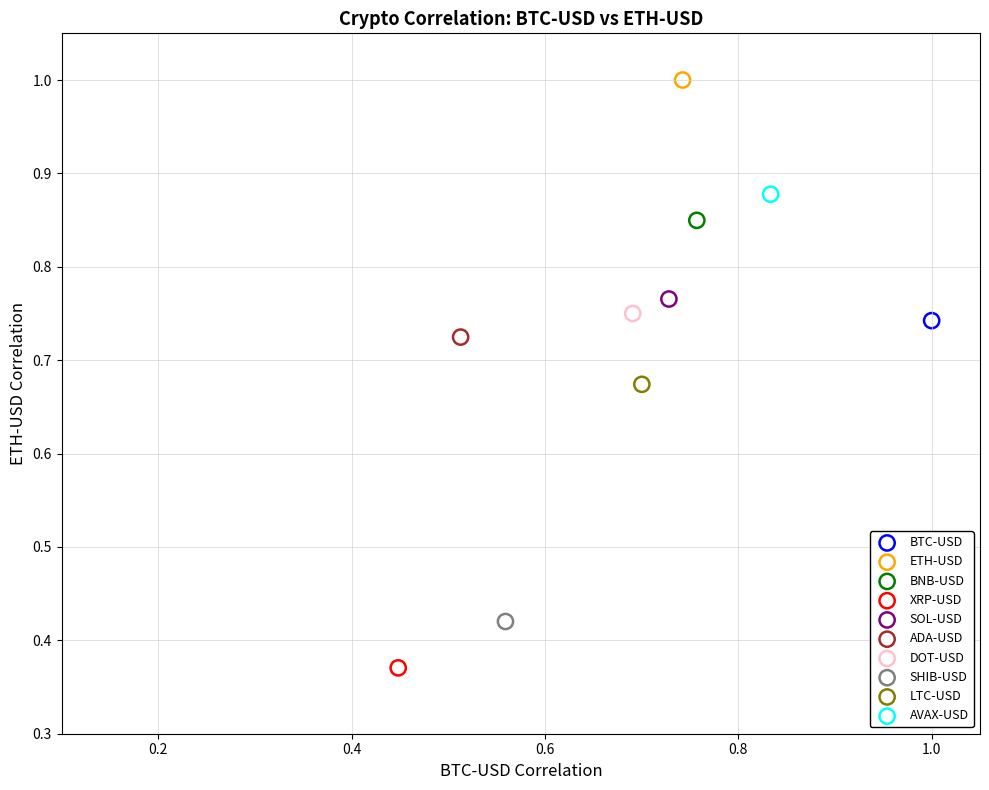

Which series contains the highest Y value?

ETH-USD